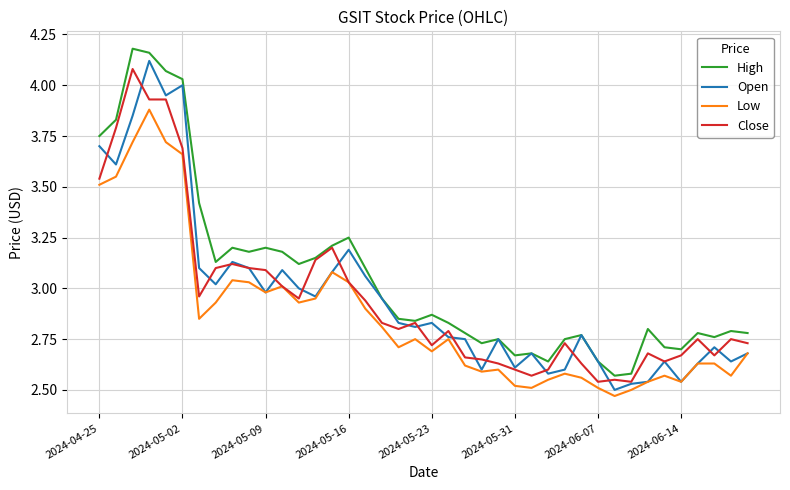

Which series has the largest total across all categories?

High